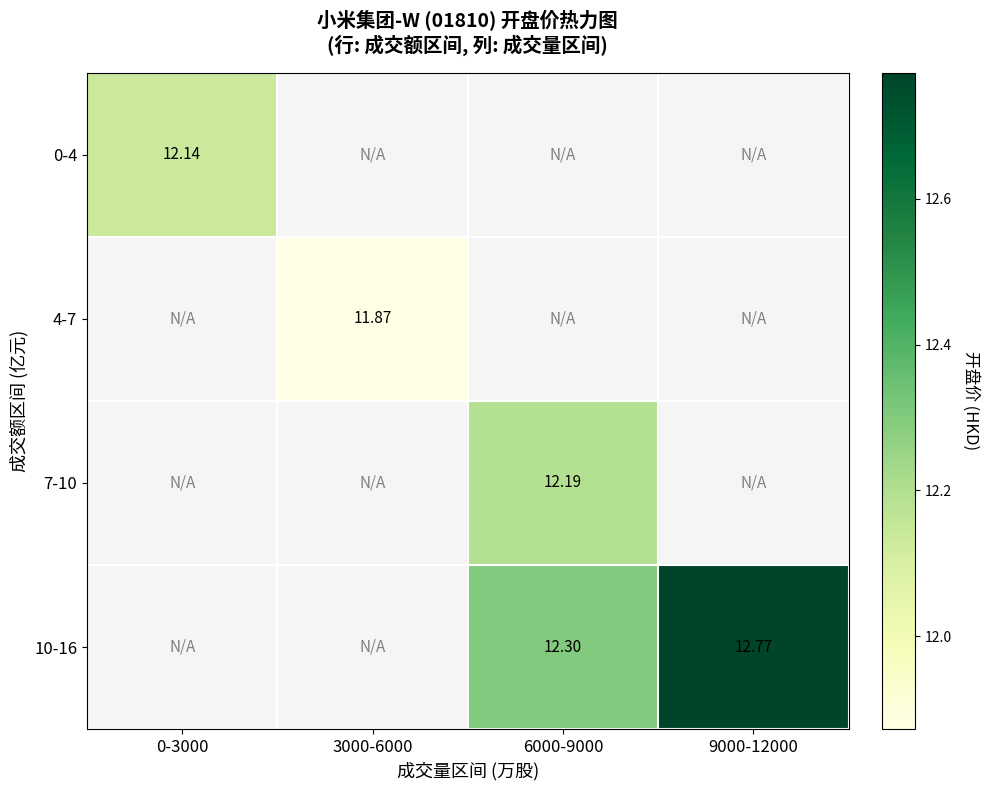

At which label does 0-4 reach its peak?

0-3000